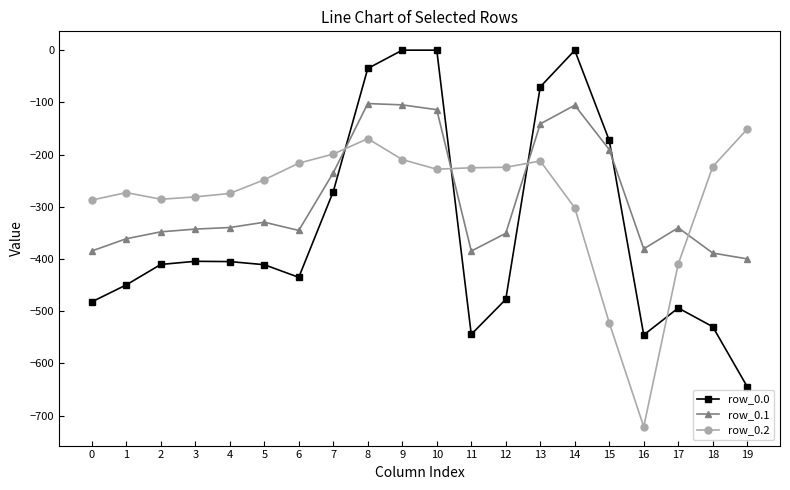

How many data points in row_0.1 are less than -340?

11